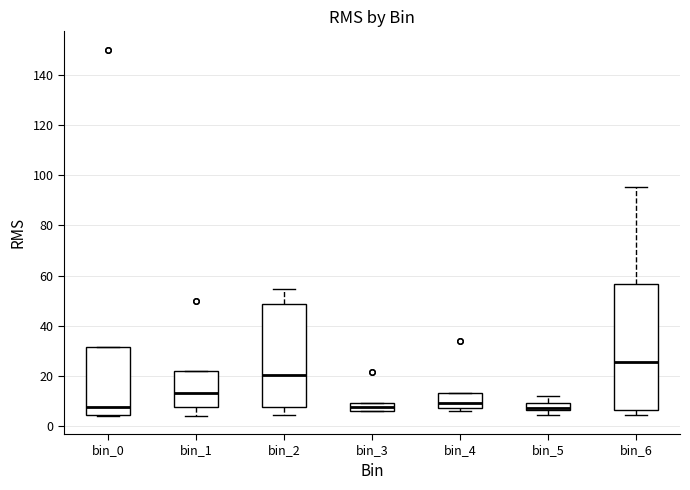

Which box has the highest median line?

bin_6